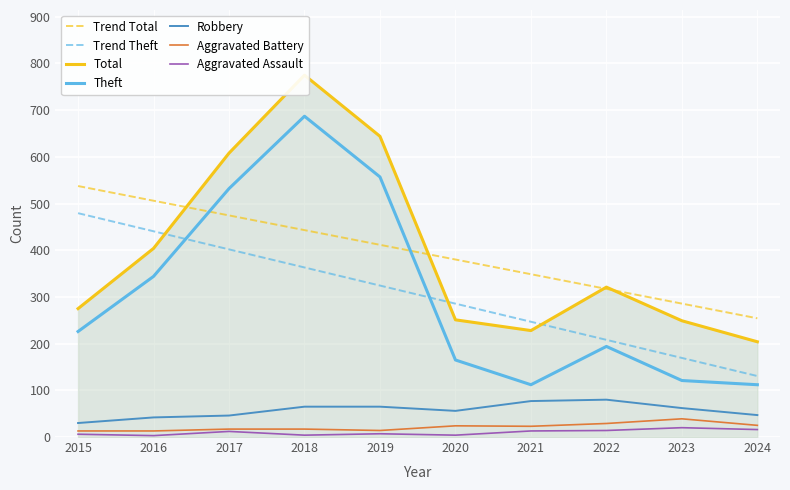

What is the value of the Aggravated Battery point at the 2nd from the left?

13